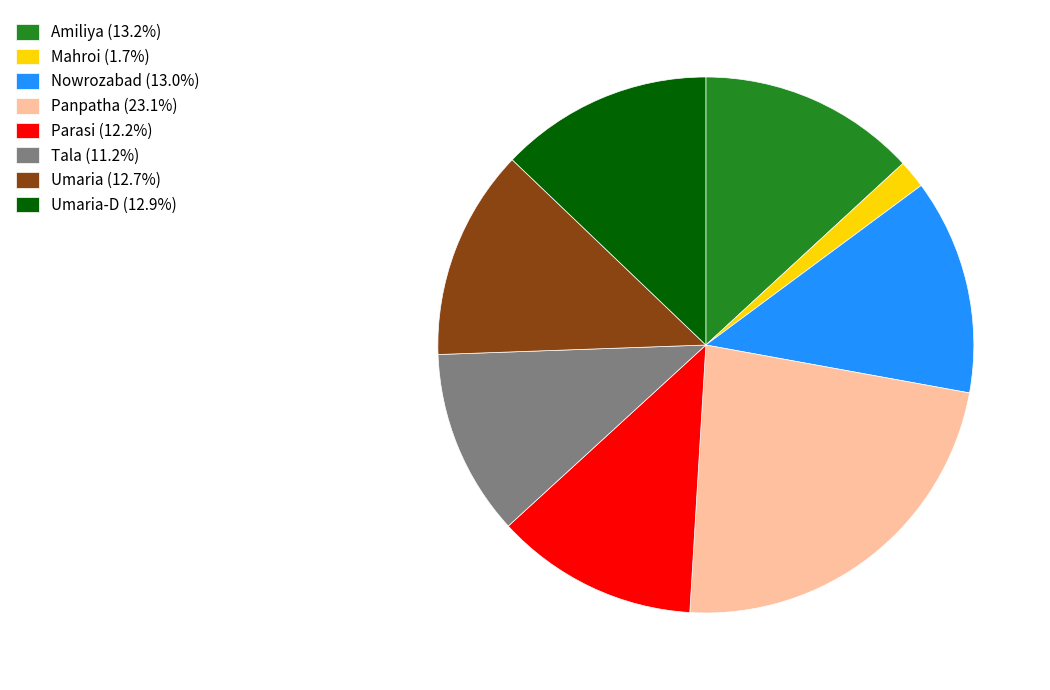

What is the ratio of the value at Umaria (12.7%) to the value at Umaria-D (12.9%)?

1.0